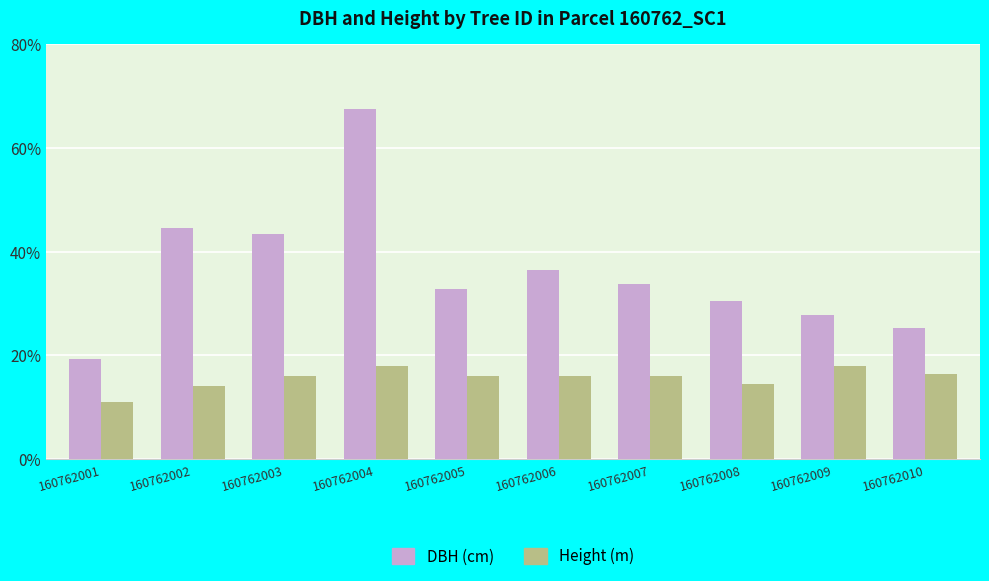

List the series in order of their peak value, highest first.

DBH (cm), Height (m)